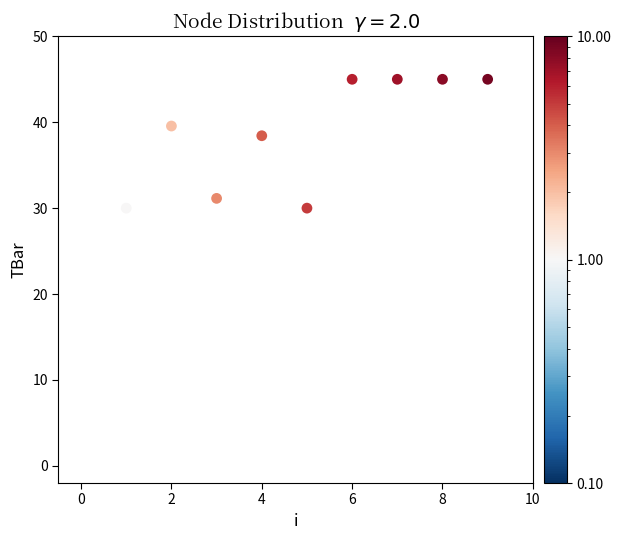

What is the range of Y values (max minus min)?

45.0